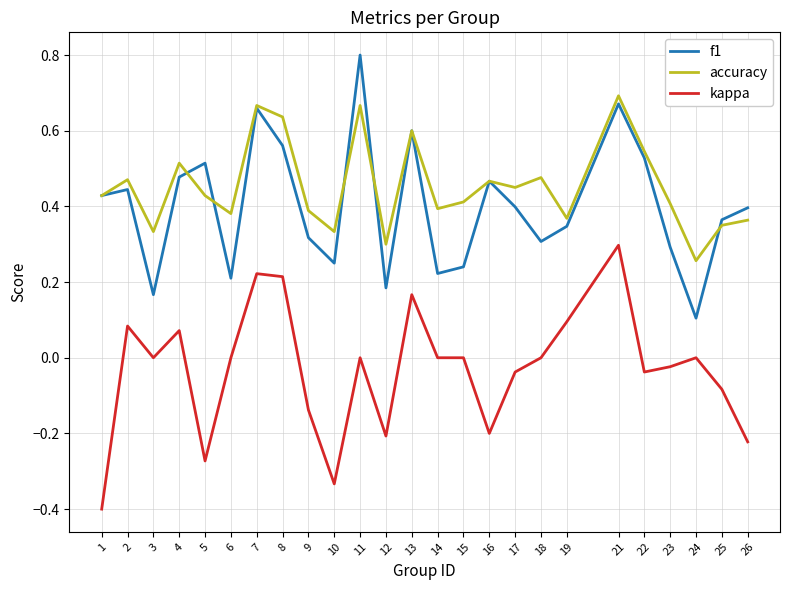

Which series has the largest total across all categories?

accuracy